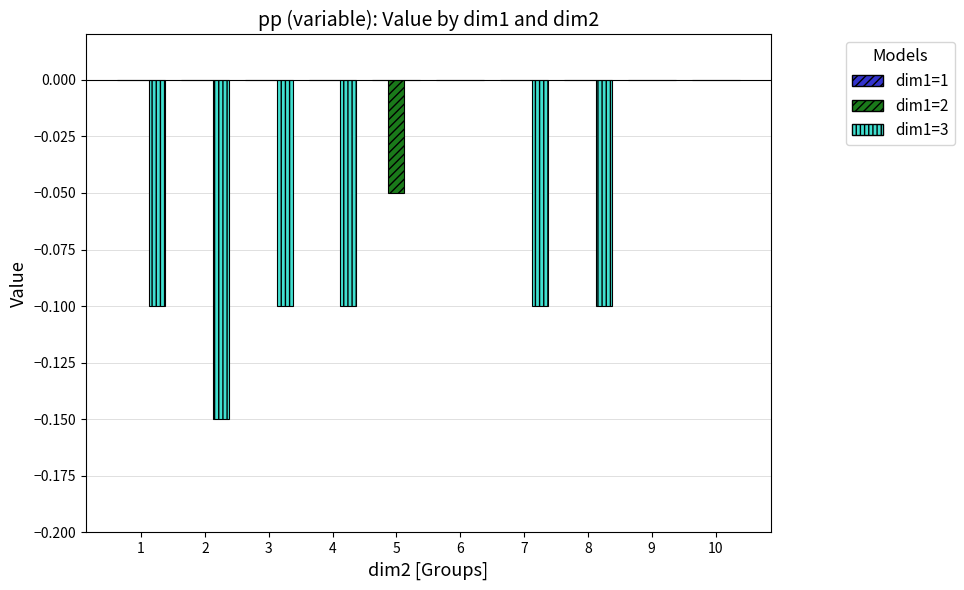

What is the spread (max minus min) of values at 3?

0.1